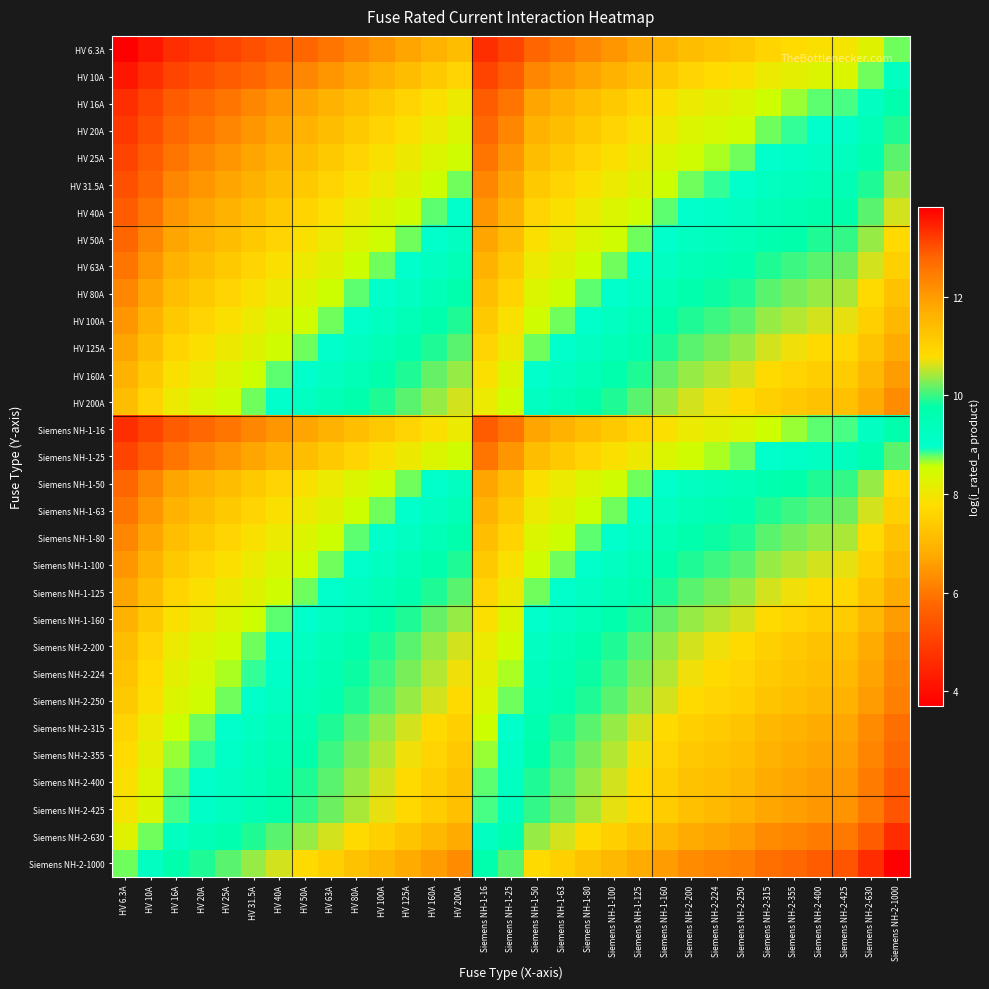

At how many categories does at least one series exceed 6?

31